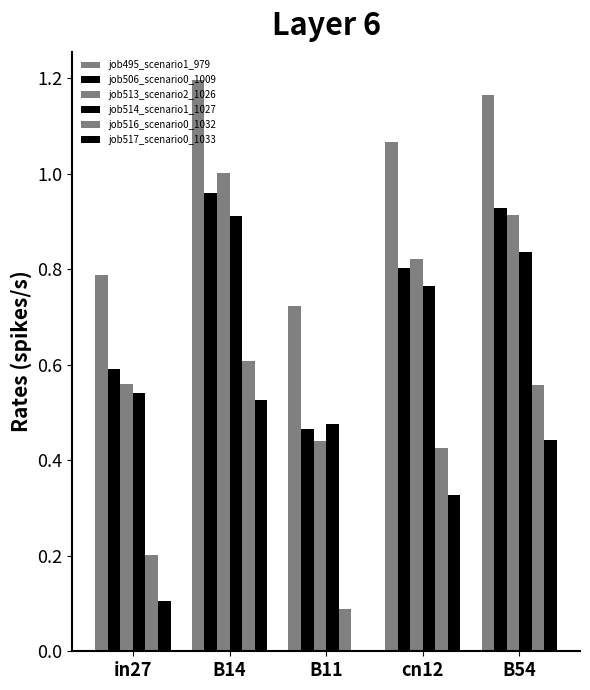

What is the label of the 3rd bar from the left?

B11